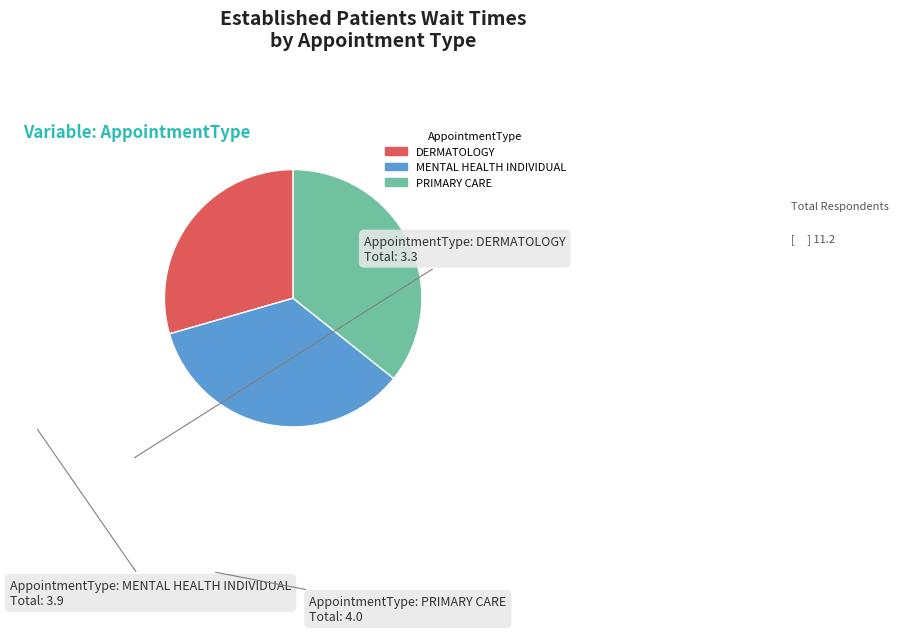

Combined, do MENTAL HEALTH INDIVIDUAL and DERMATOLOGY account for over 50%?

Yes